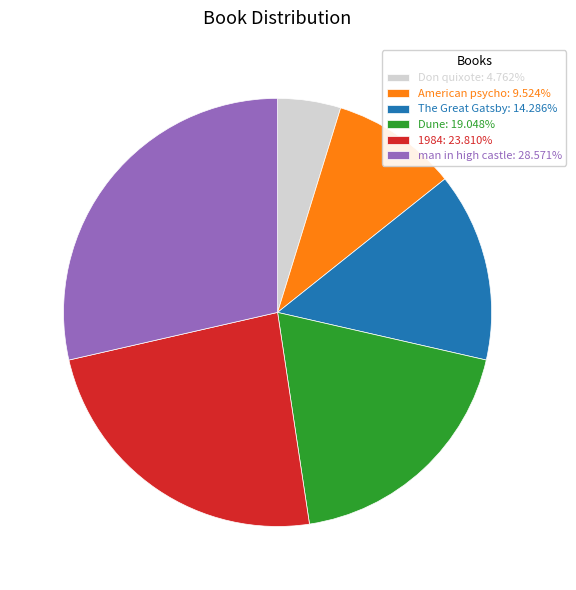

Do Dune: 19.048% and 1984: 23.810% together represent more than half of the pie?

No